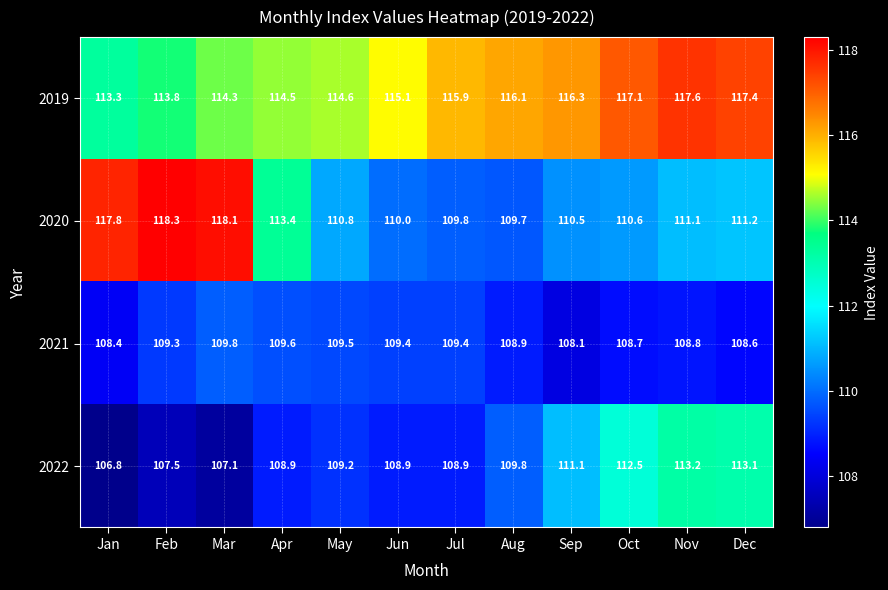

At which label does 2019 first exceed 115?

Jun